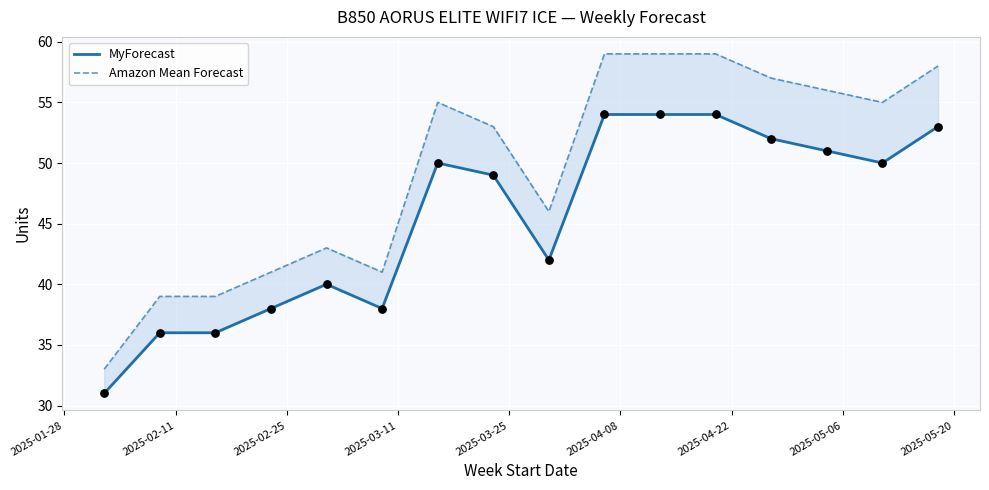

What are all the series names shown in the legend?

MyForecast, Amazon Mean Forecast